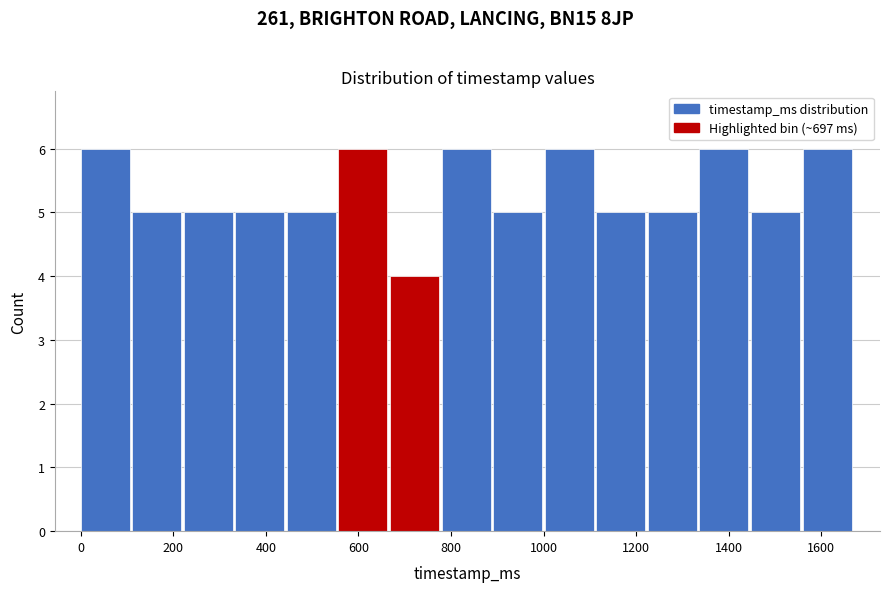

Reading left to right, transcribe this chart: for each bar, give the range it covers on the x-axis and its height. Neither the bar edges nor the heights are printed on the chart, so give them approximately, as read against the axes.

0 to 120: 6
120 to 220: 5
220 to 340: 5
340 to 440: 5
440 to 560: 5
560 to 660: 6
660 to 780: 4
780 to 900: 6
900 to 1000: 5
1000 to 1120: 6
1120 to 1220: 5
1220 to 1340: 5
1340 to 1440: 6
1440 to 1560: 5
1560 to 1680: 6